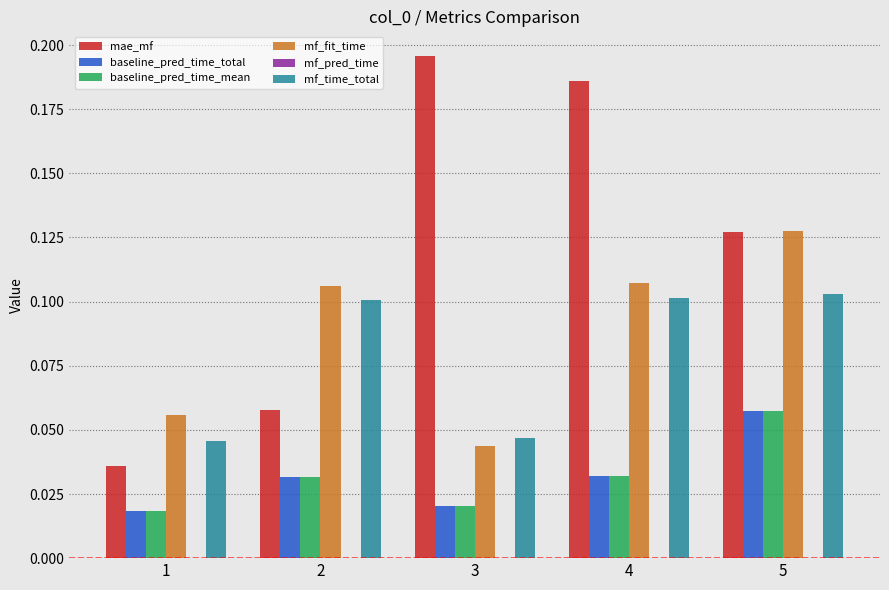

What is the total value across all series at 2?

0.3